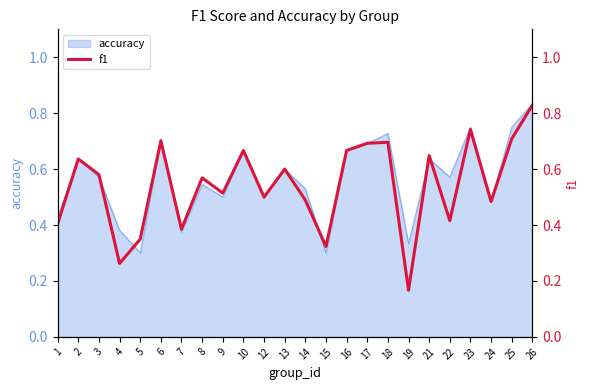

The chart shows a value of 1.1 at 26. True or false?

False